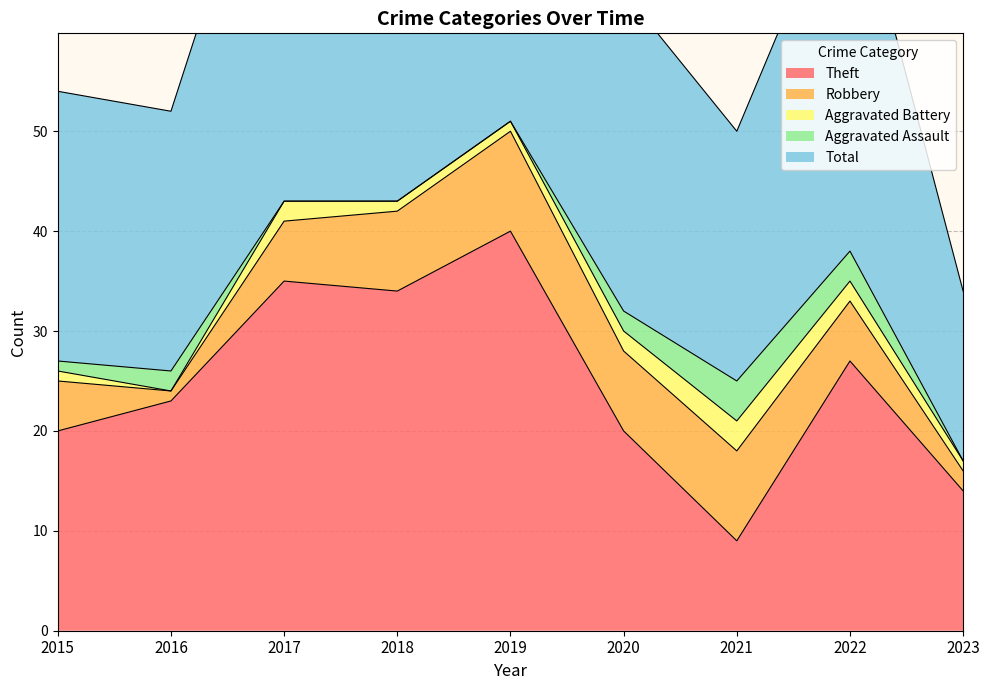

True or false: Theft has more than 0 interior local peaks.

True